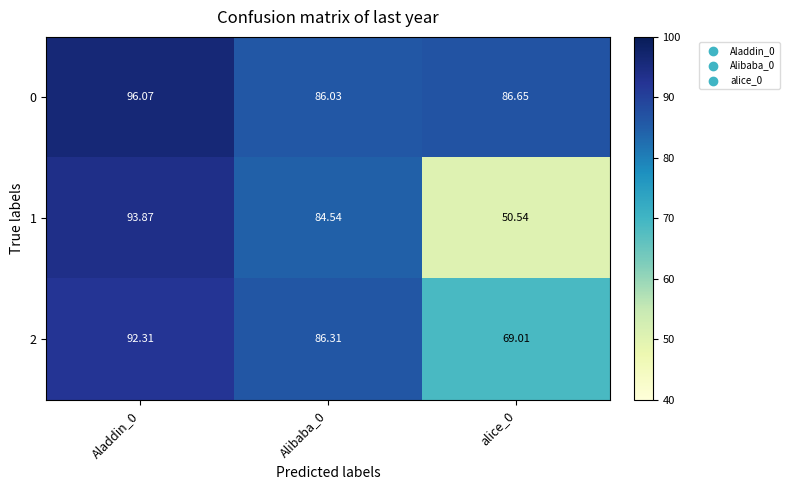

Count the number of data series in this chart.

3